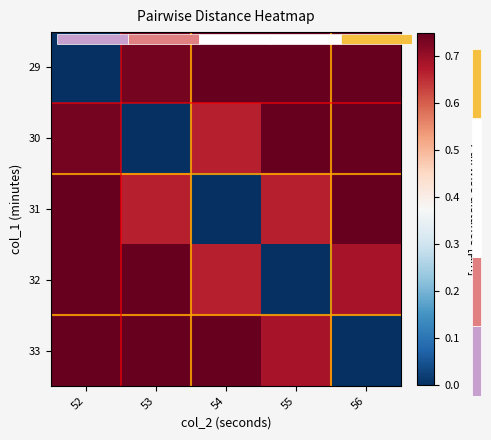

Is the value of 31 at 54 greater than the value of 29 at 54?

No